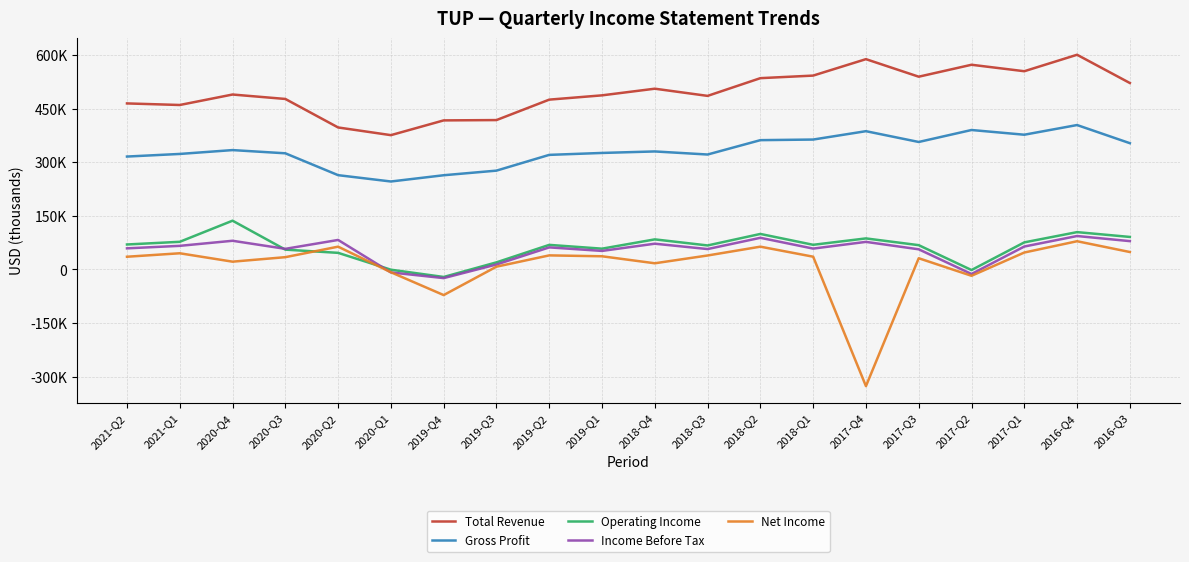

At which category does the chart reach its minimum across all series?

2017-Q4